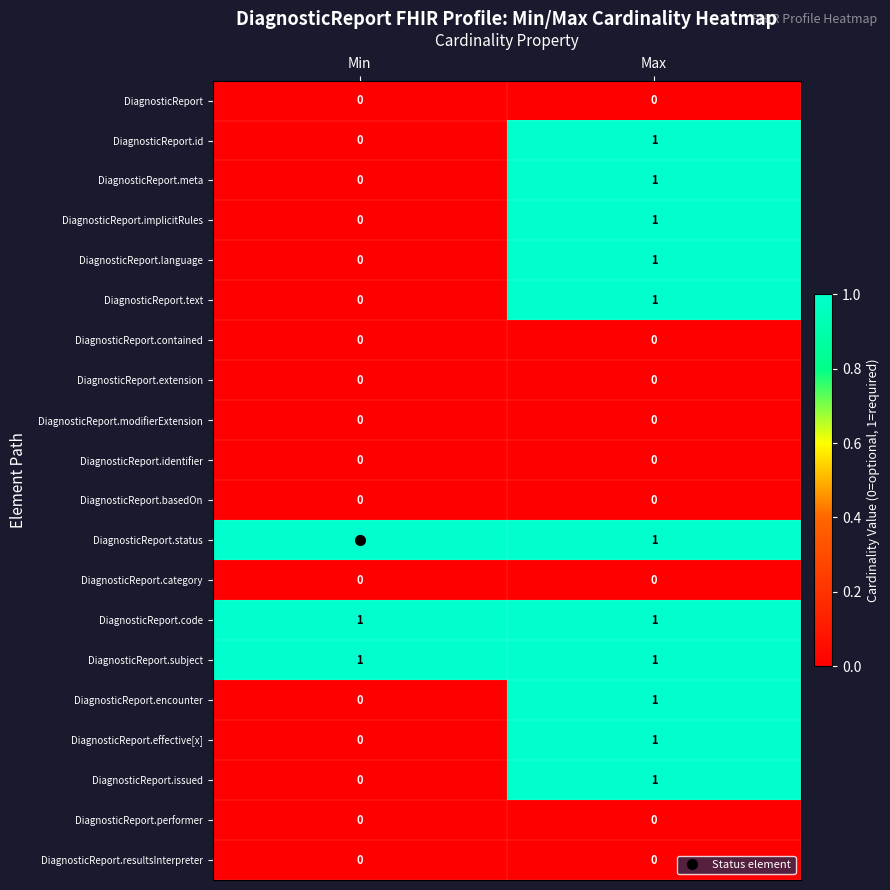

Which category has the highest value in the DiagnosticReport.language series?

Max